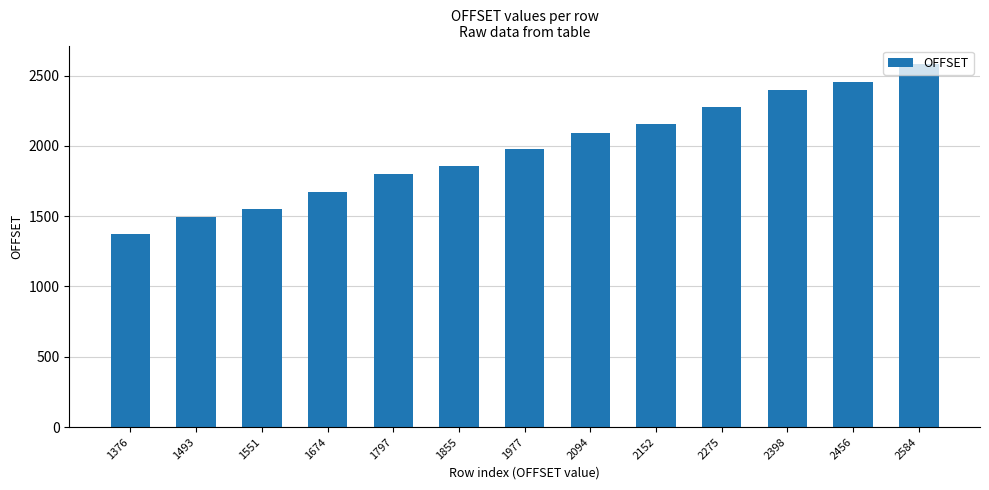

At which category does the chart reach its minimum across all series?

1376